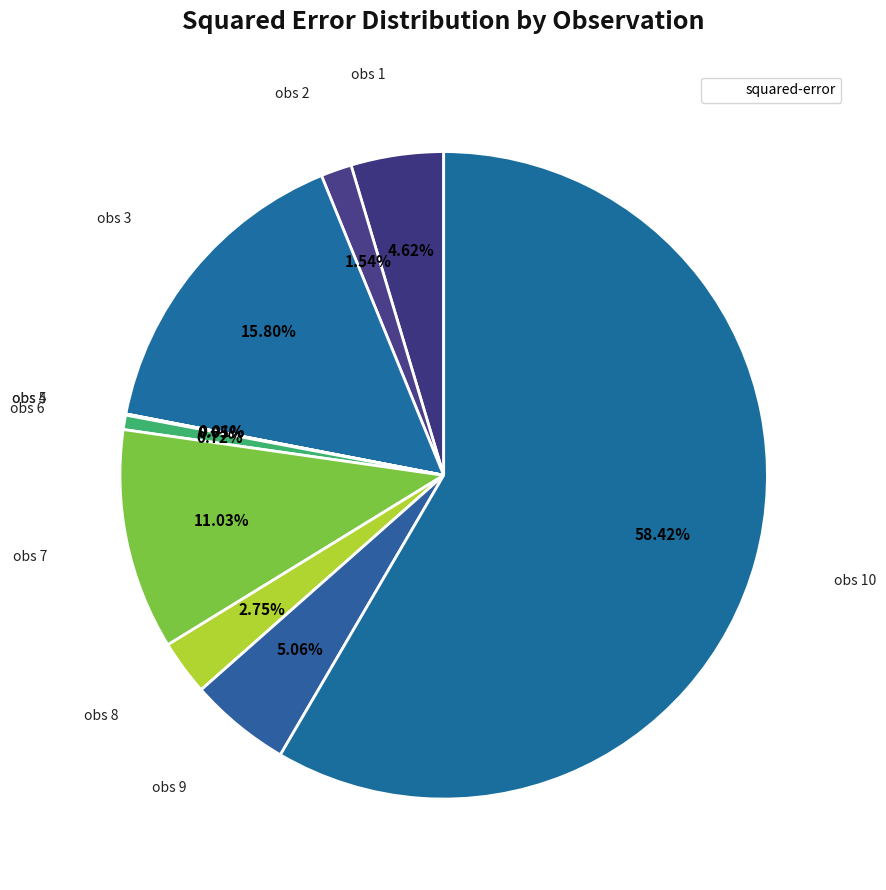

Which category has the smallest portion of the pie?

obs 4